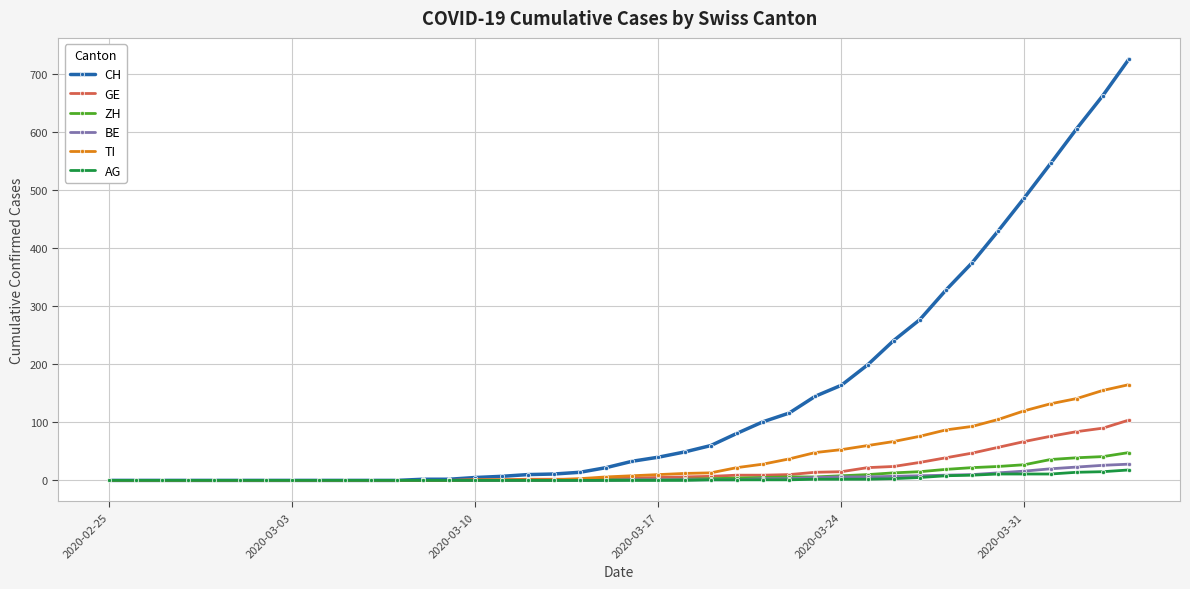

Which series has the largest total across all categories?

CH